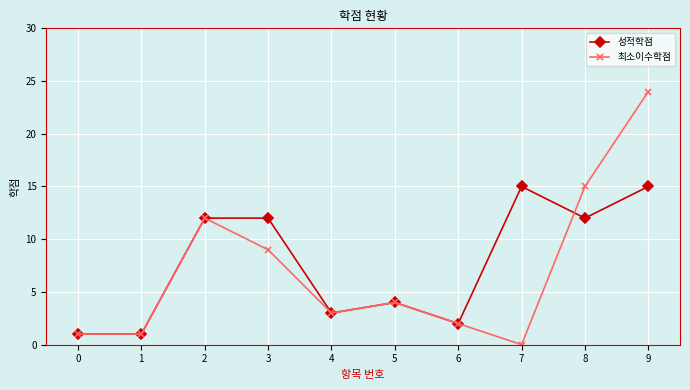

What is the difference between the second highest and second lowest values in the 성적학점 series?

14